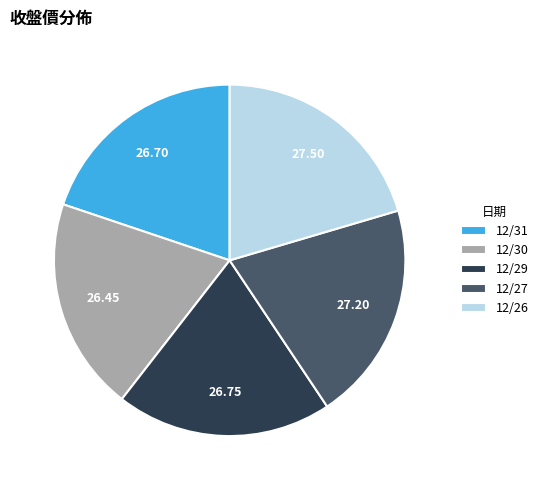

Count the number of slices in the pie.

5